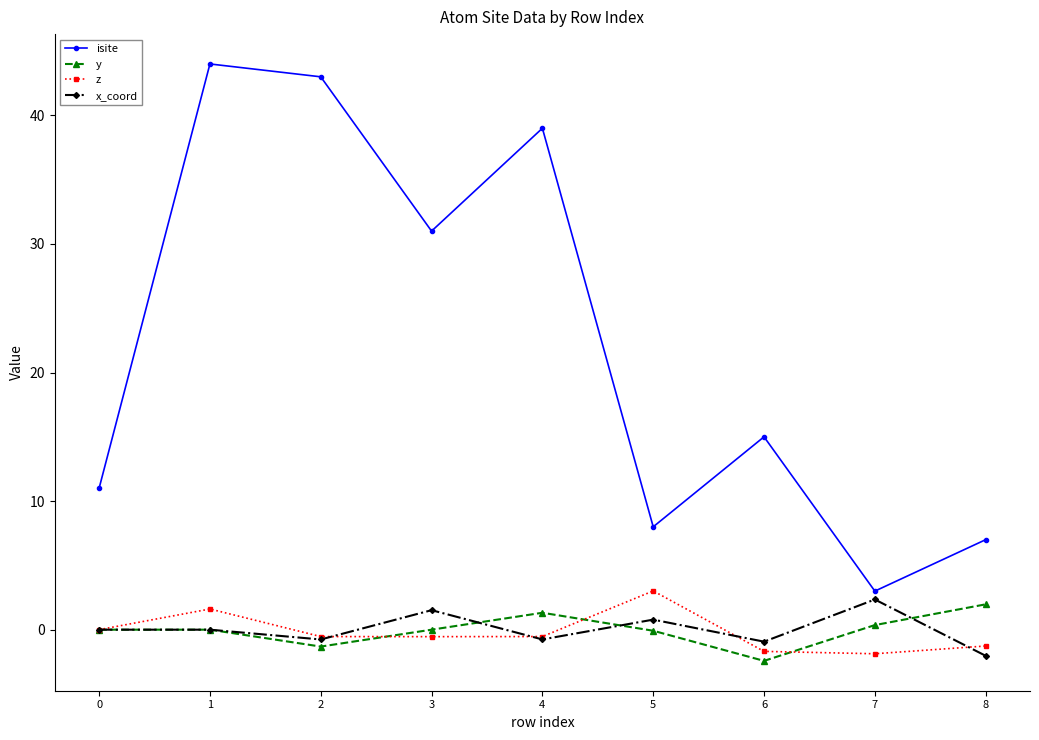

What is the value of the z point at the 8th from the left?

-1.9